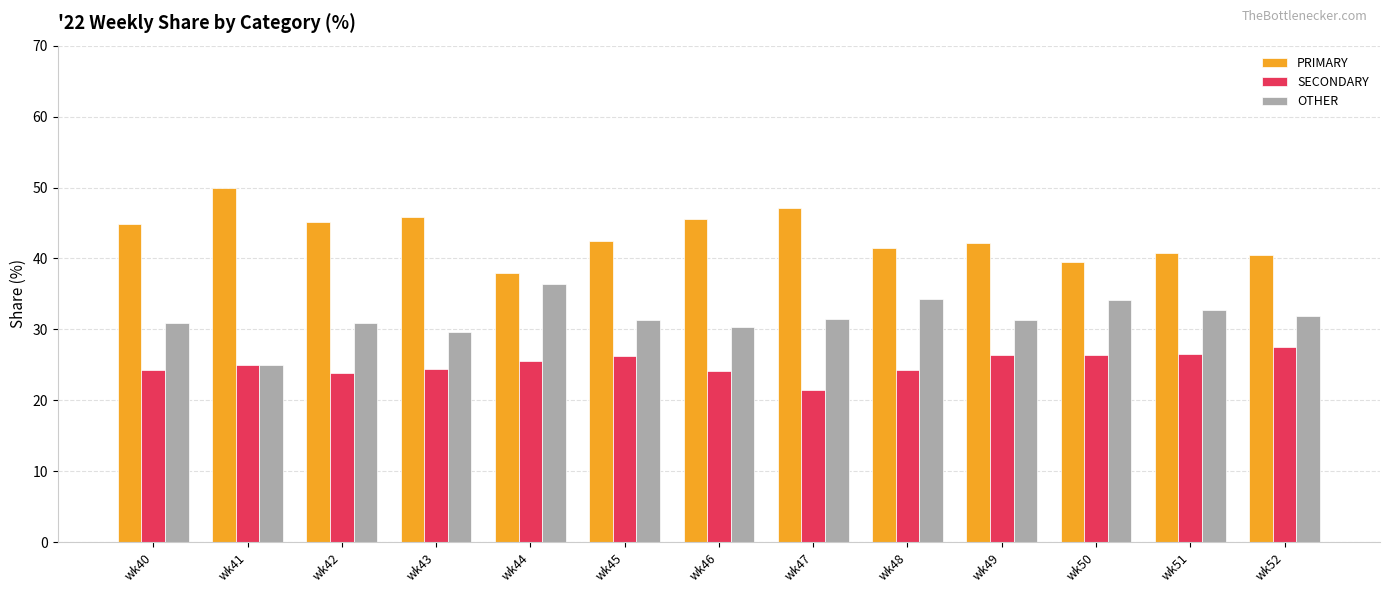

Are the bars grouped side by side (vs. stacked)?

Yes